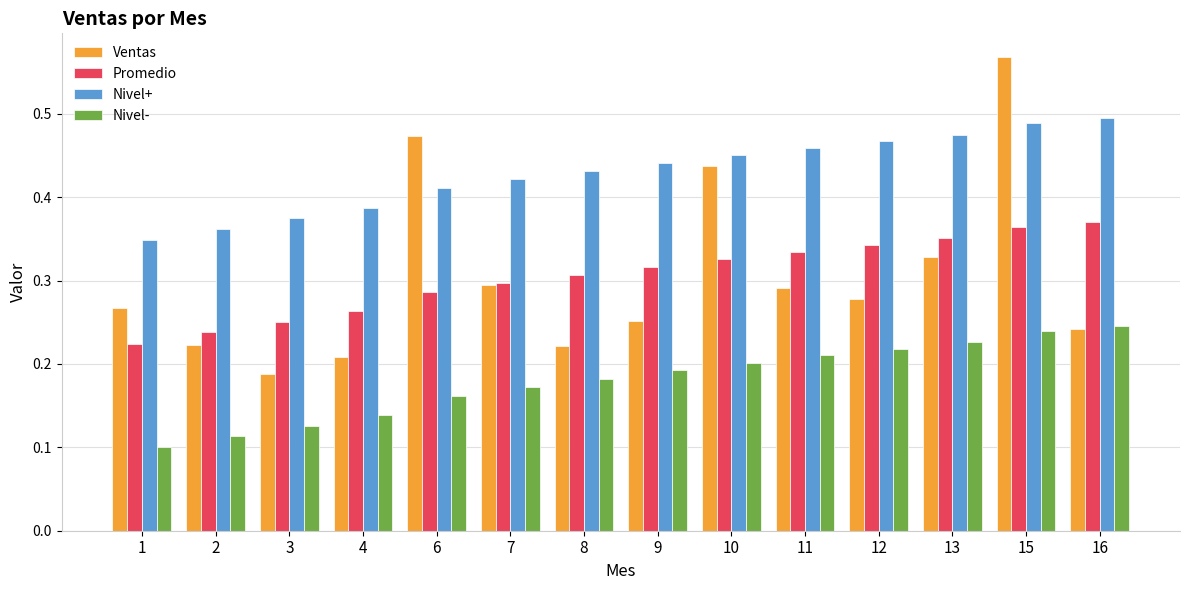

At which label is Nivel+ closest to 0?

1